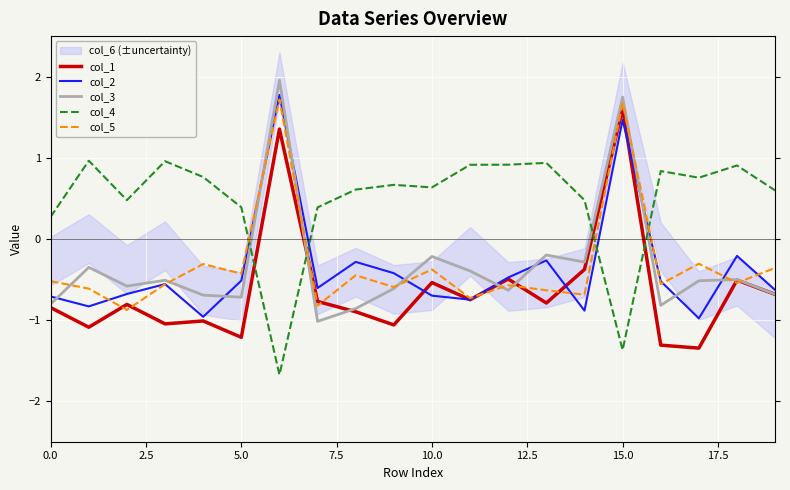

True or false: col_3 and col_1 cross at least once.

True